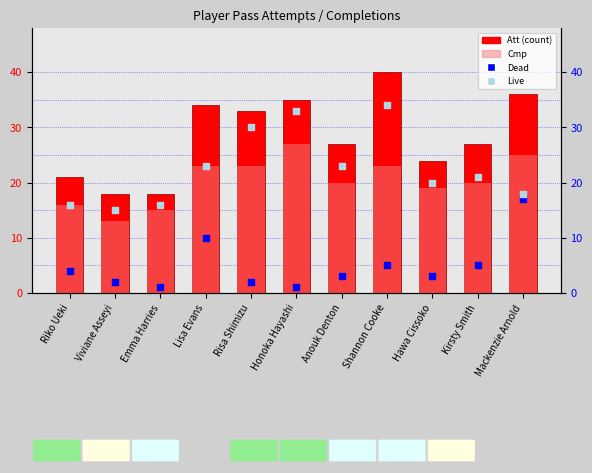

At how many categories does at least one series exceed 16?

11